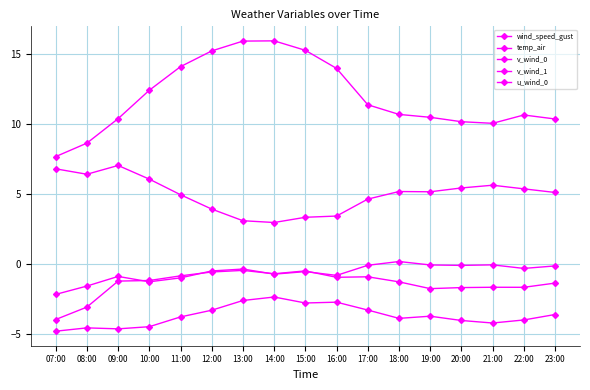

Which series has the widest spread of values?

temp_air